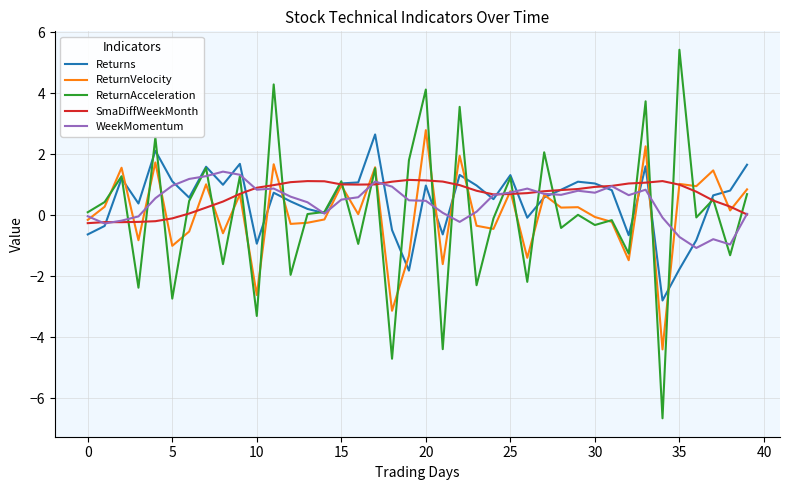

How many categories are shown in the chart?

40